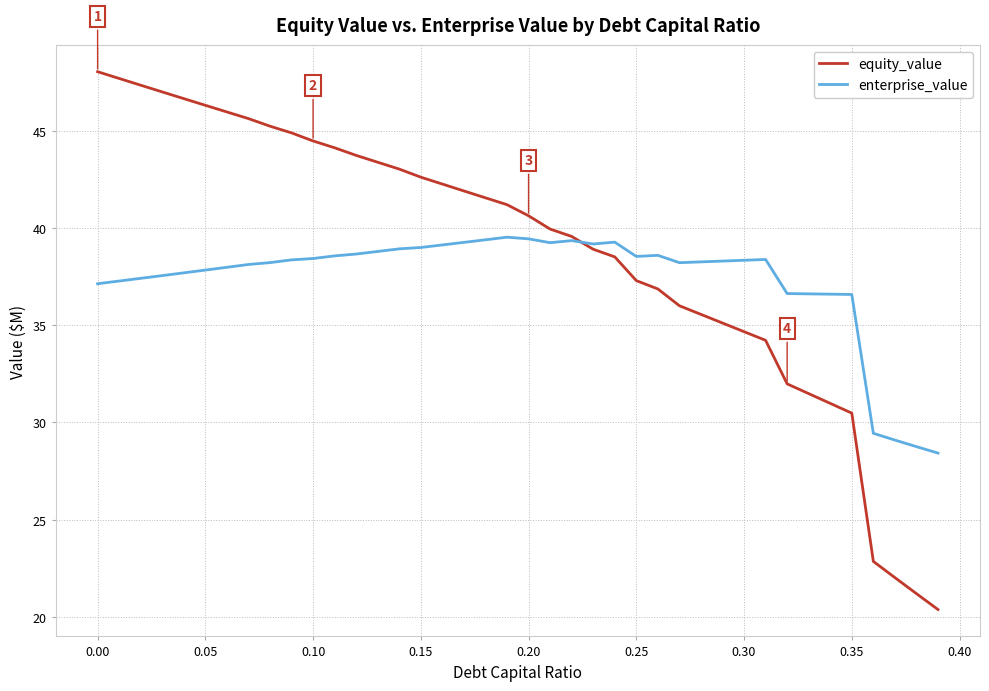

List the series in order of their overall mean, lowest first.

enterprise_value, equity_value